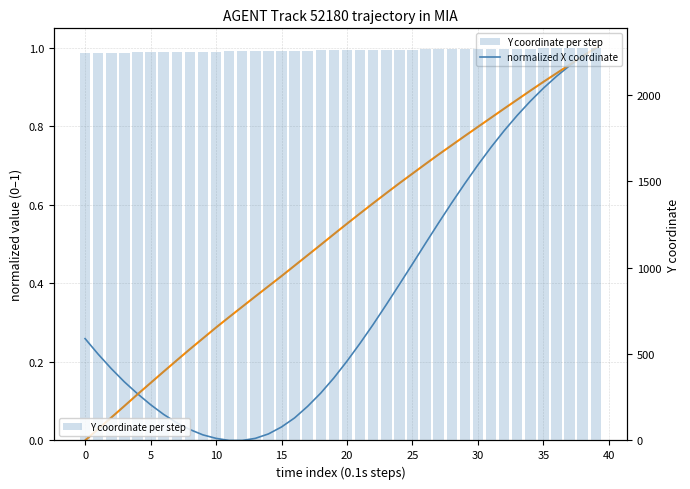

The value of Y coordinate per step at 22 is 1318.3. True or false?

False